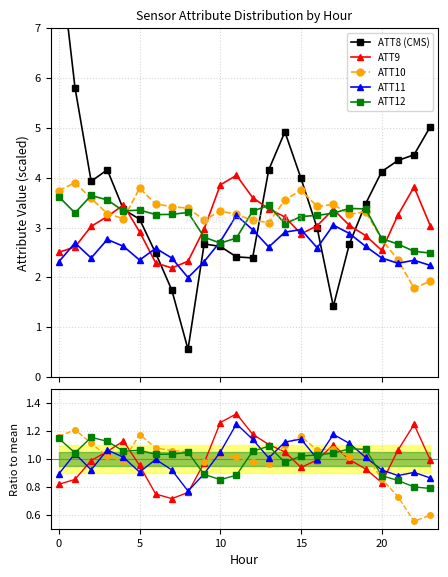

How many interior local valleys does the ATT8 (CMS) series have?

4